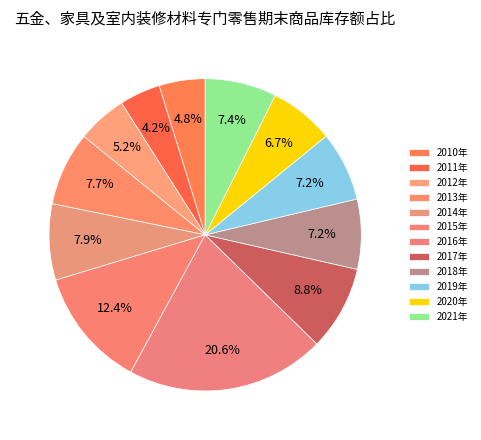

How many segments does this pie chart have?

12